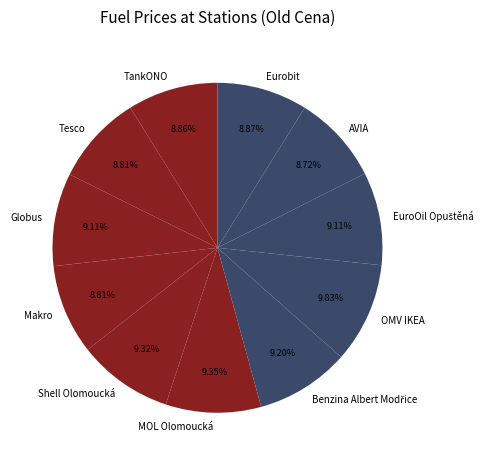

Do Makro and OMV IKEA together represent more than half of the pie?

No